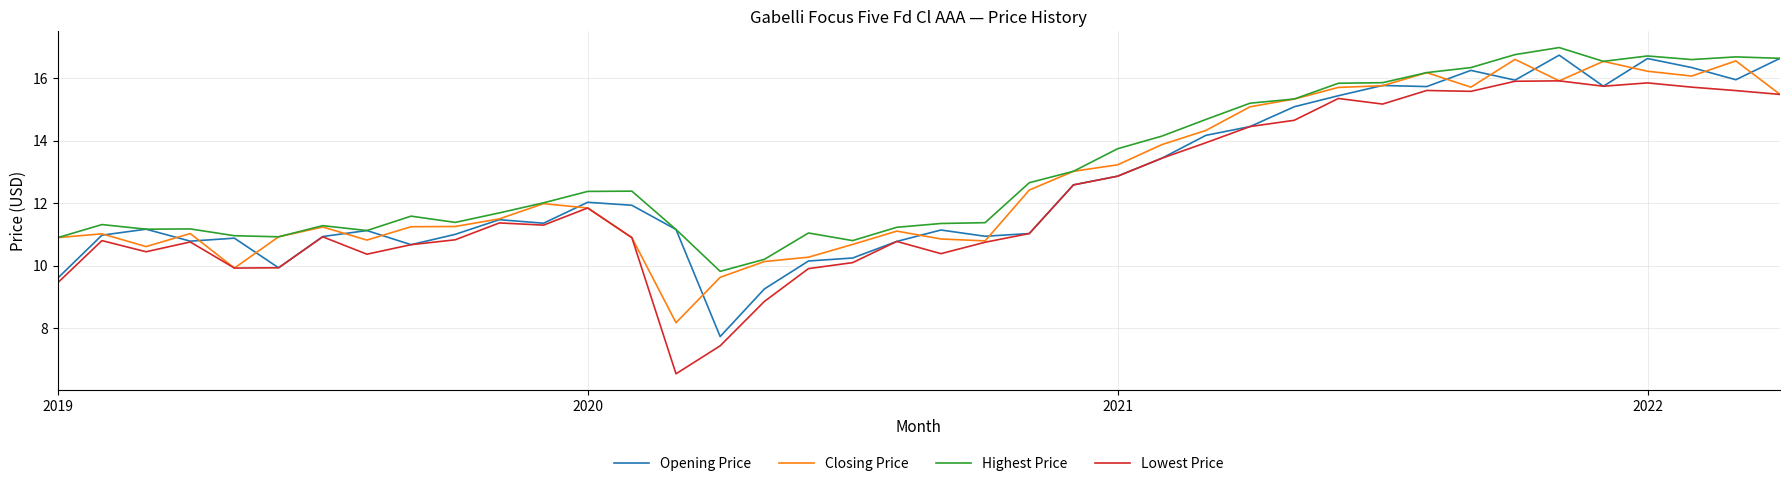

What is the minimum value for Opening Price?

7.7